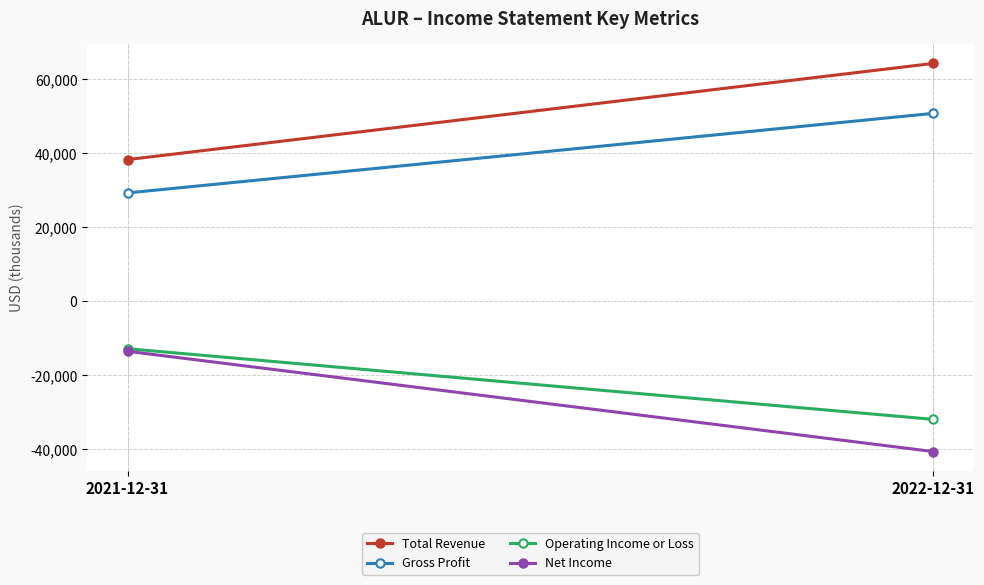

Between 2021-12-31 and 2022-12-31, which series saw the biggest shift?

Net Income